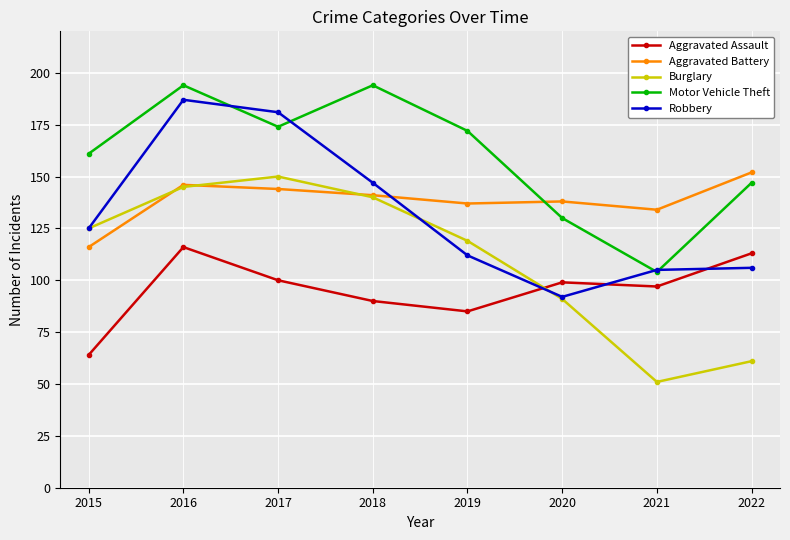

What is the greatest value displayed?

194